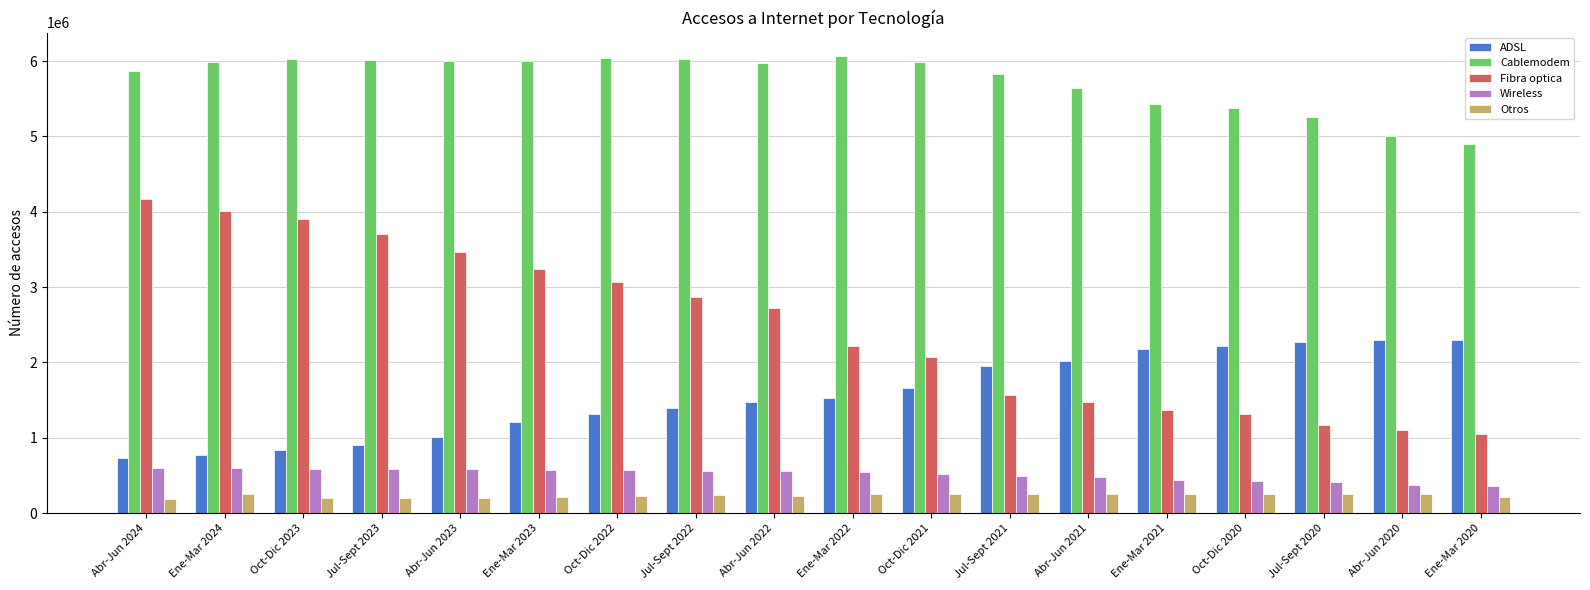

What position from the left is Ene-Mar 2020?

18